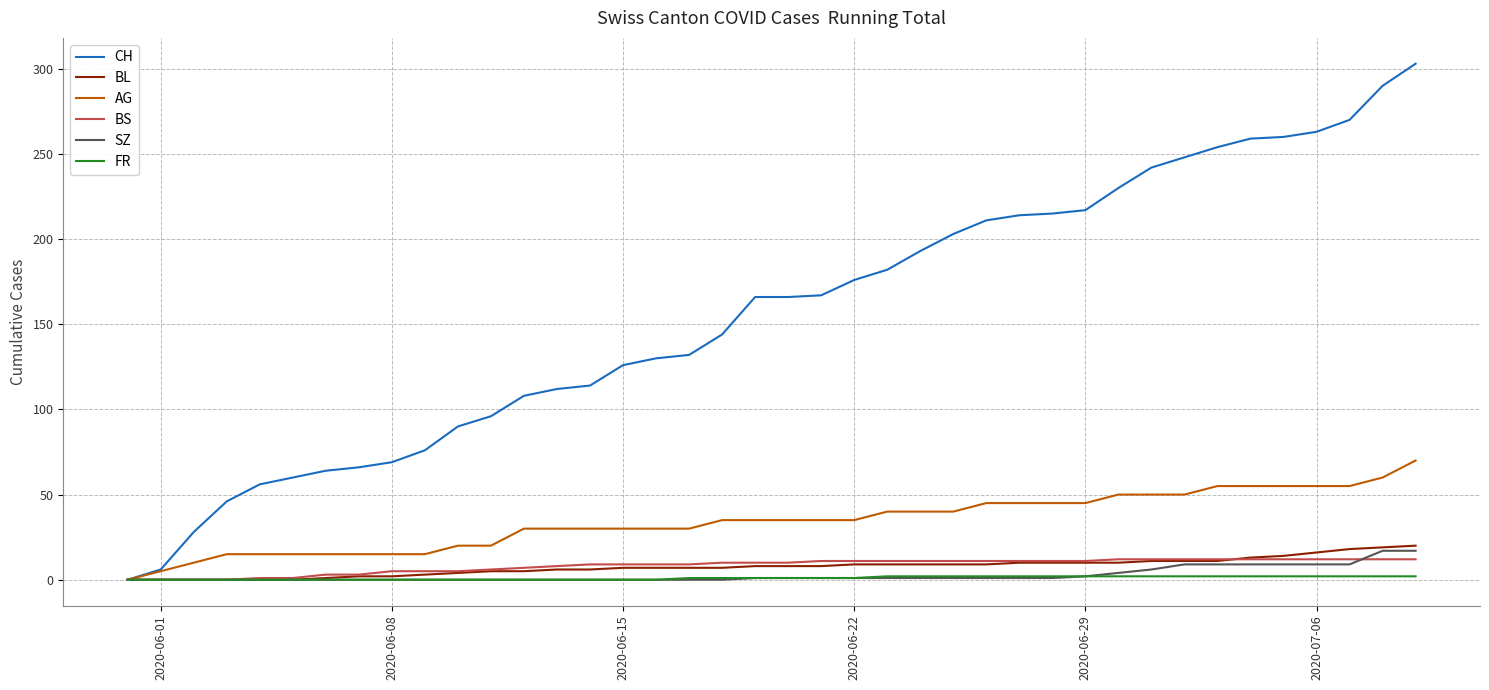

What are all the series names shown in the legend?

CH, BL, AG, BS, SZ, FR